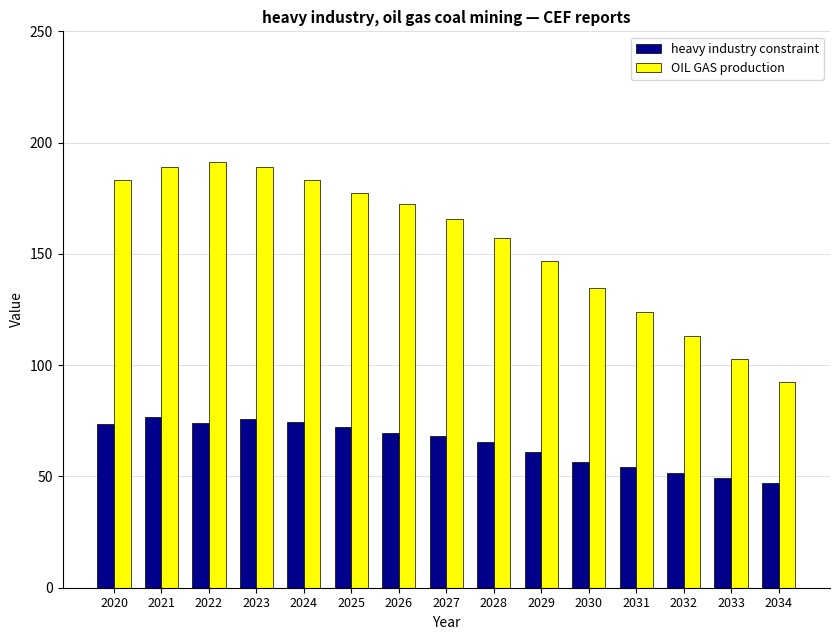

What is the value of the heavy industry constraint bar at the 6th from the left?

72.2